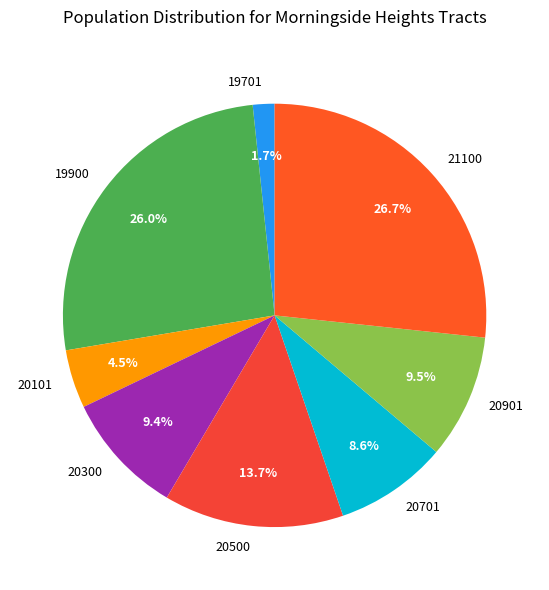

Which slice is the largest?

21100